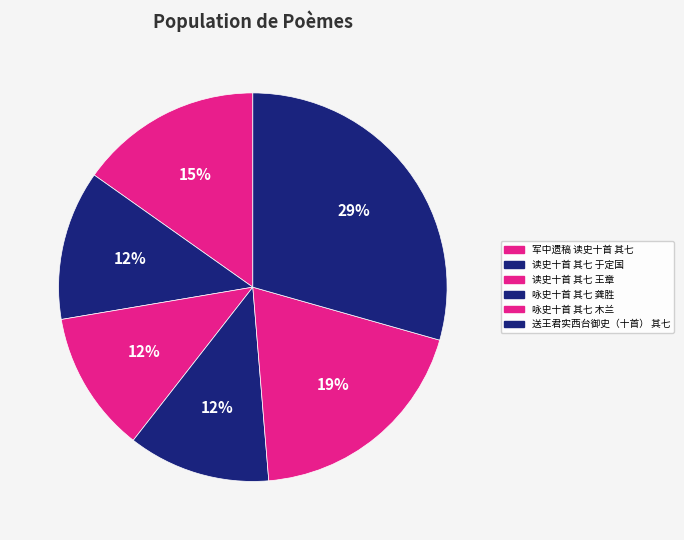

Is 读史十首 其七 王章 the majority of the pie?

No